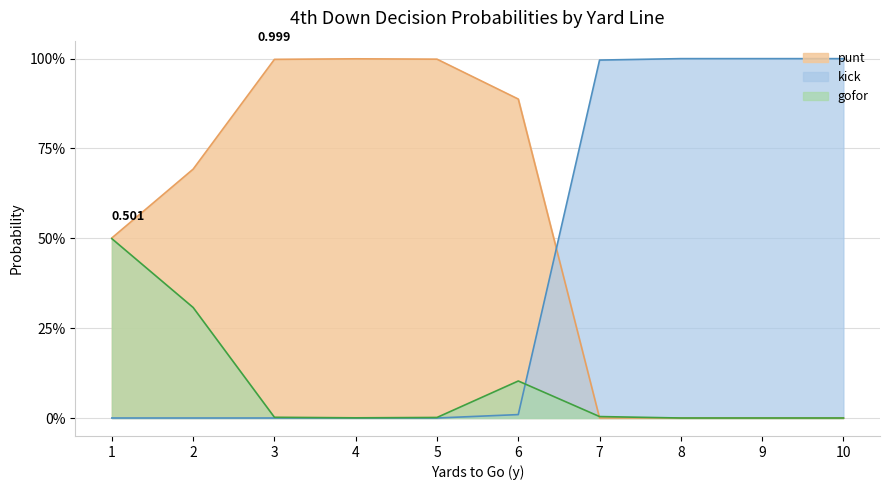

Reading right to left, what are all the values shown in this chart?

punt: 0.0	0.0	0.0	0.0	0.9	1.0	1.0	1.0	0.7	0.5
kick: 1.0	1.0	1.0	1.0	0.0	0.0	0.0	0.0	0.0	0.0
gofor: 0.0	0.0	0.0	0.0	0.1	0.0	0.0	0.0	0.3	0.5